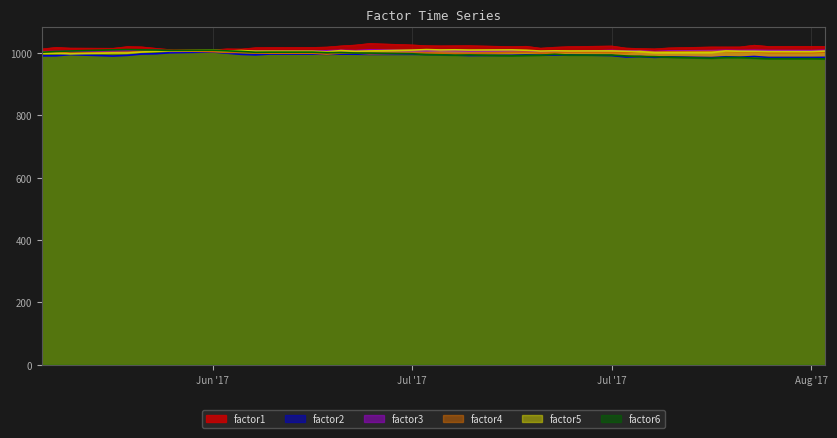

The factor4 series shows 1642.1 at Jul '17. True or false?

False